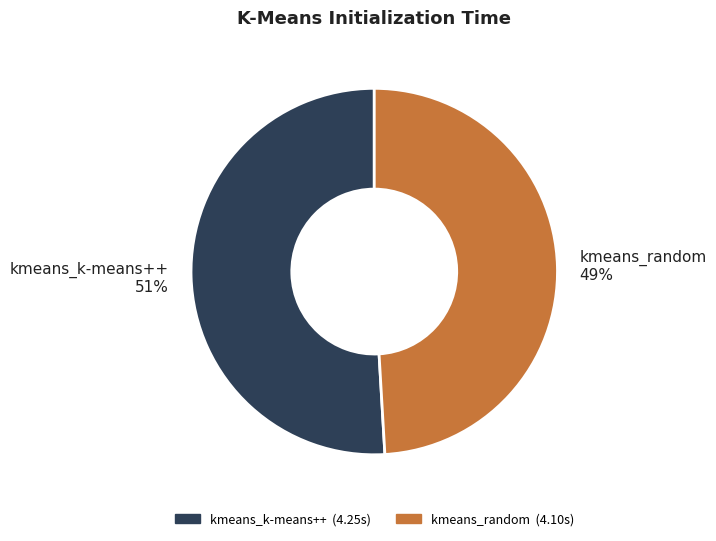

Do kmeans_random 49% and kmeans_k-means++ 51% together represent more than half of the pie?

Yes